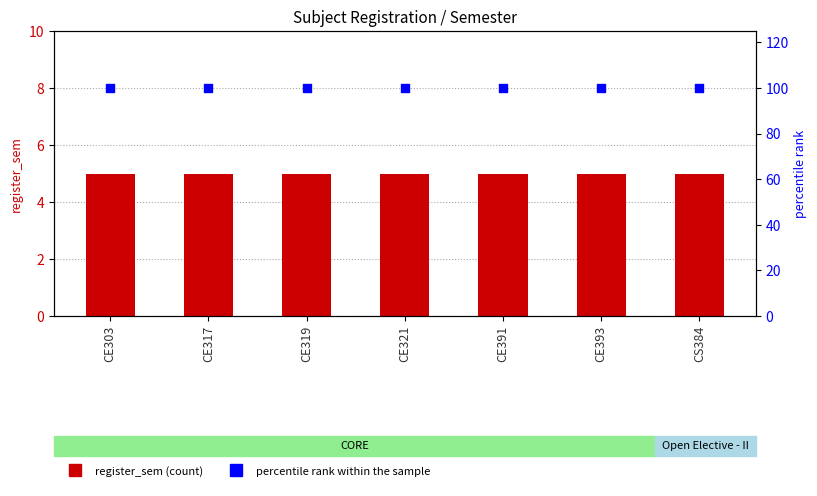

Which series contains the lowest Y value?

register_sem